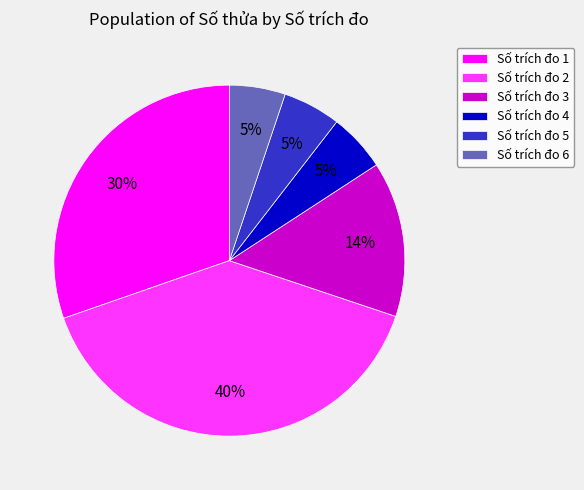

Is it true that Số trích đo 5 is 1% of the pie?

False